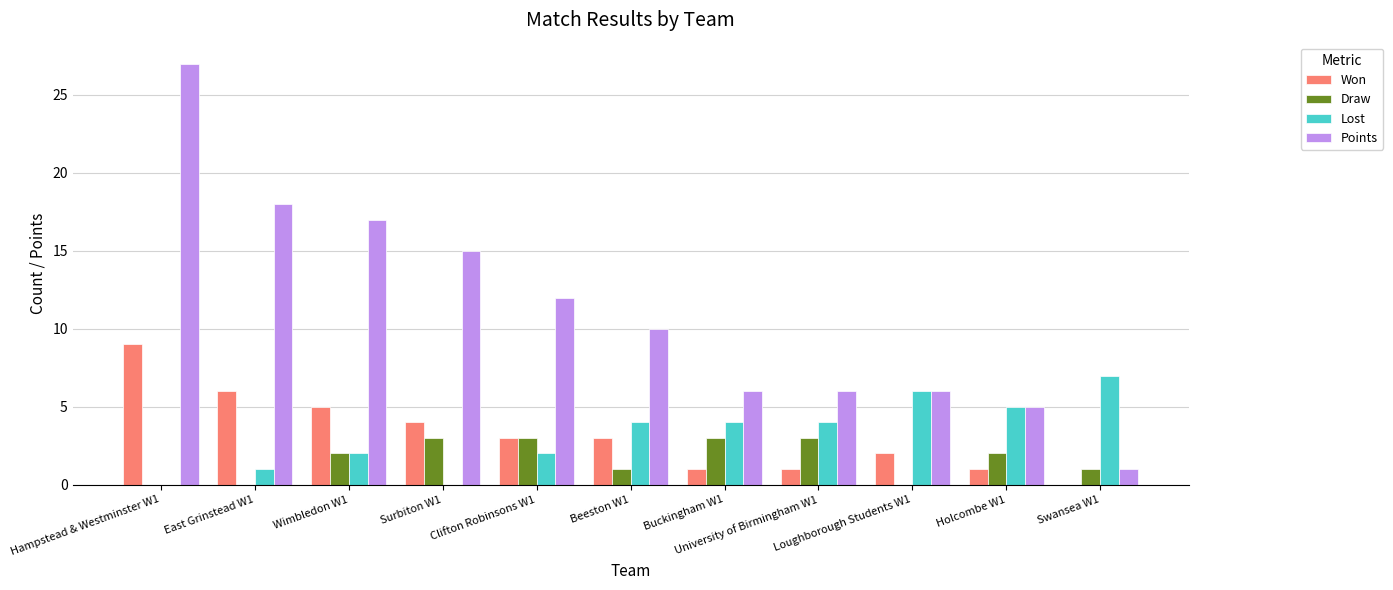

Which series has the largest total across all categories?

Points